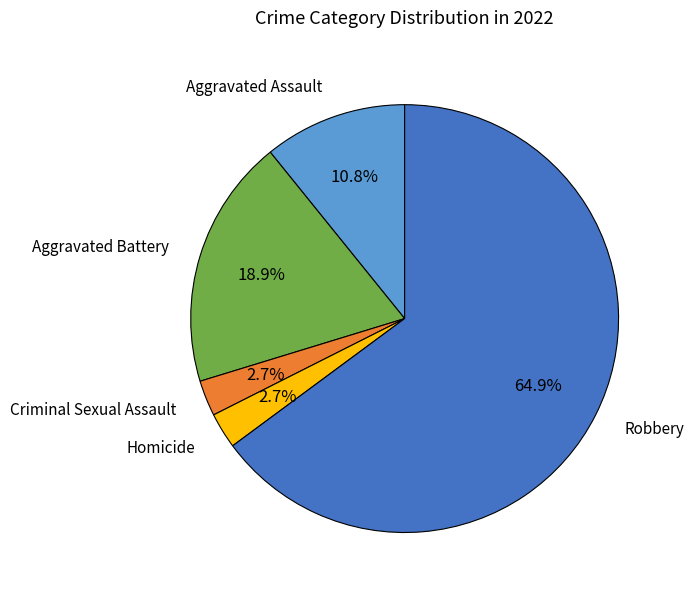

Is there a majority slice in this chart?

Yes